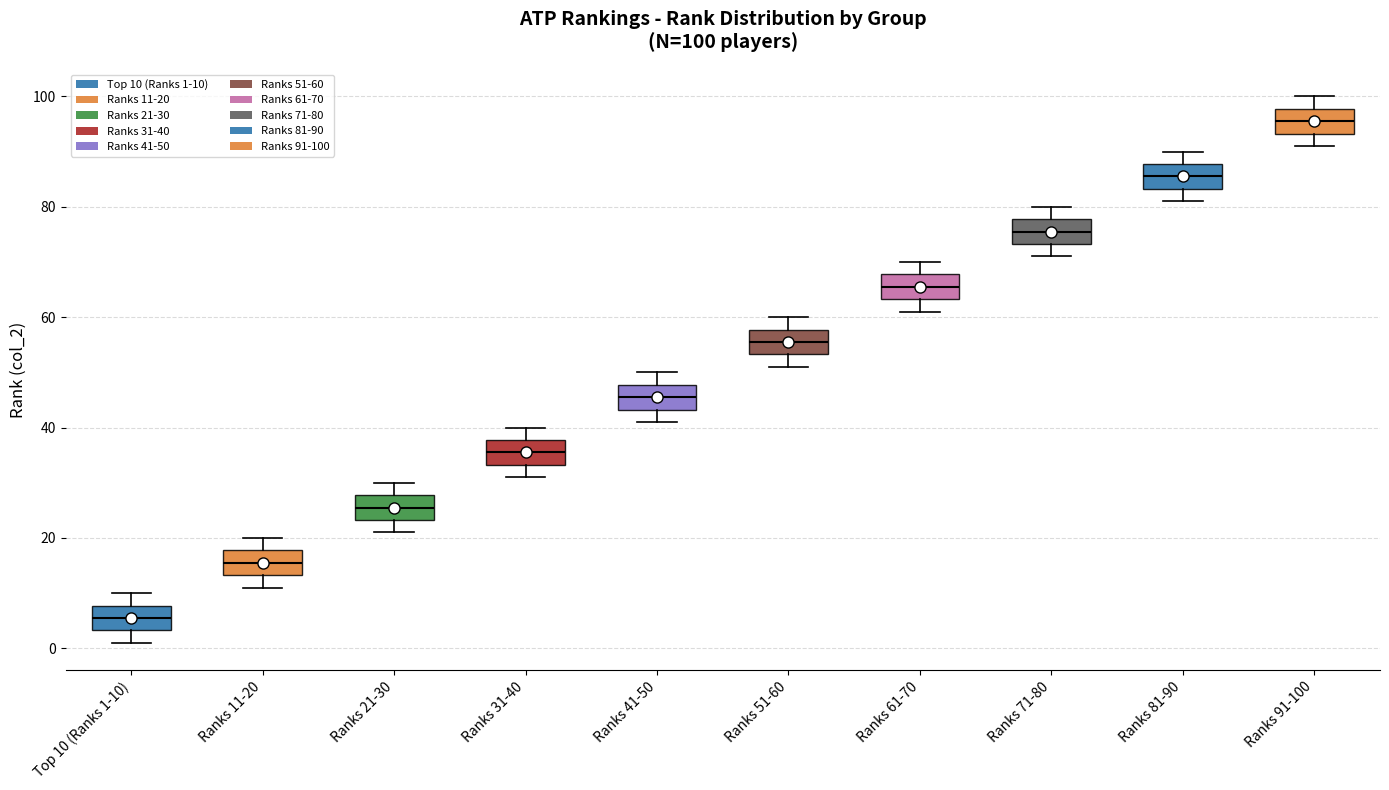

Which box has the lowest median line?

Top 10 (Ranks 1-10)